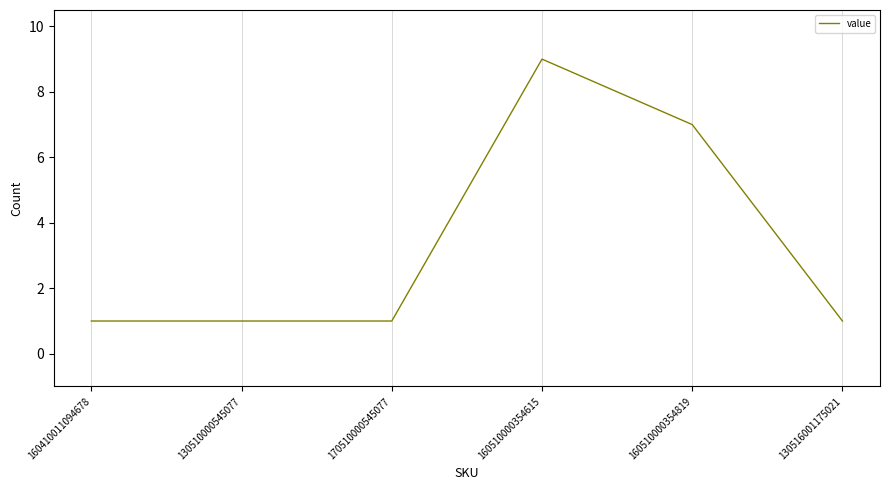

What is the greatest value displayed?

9